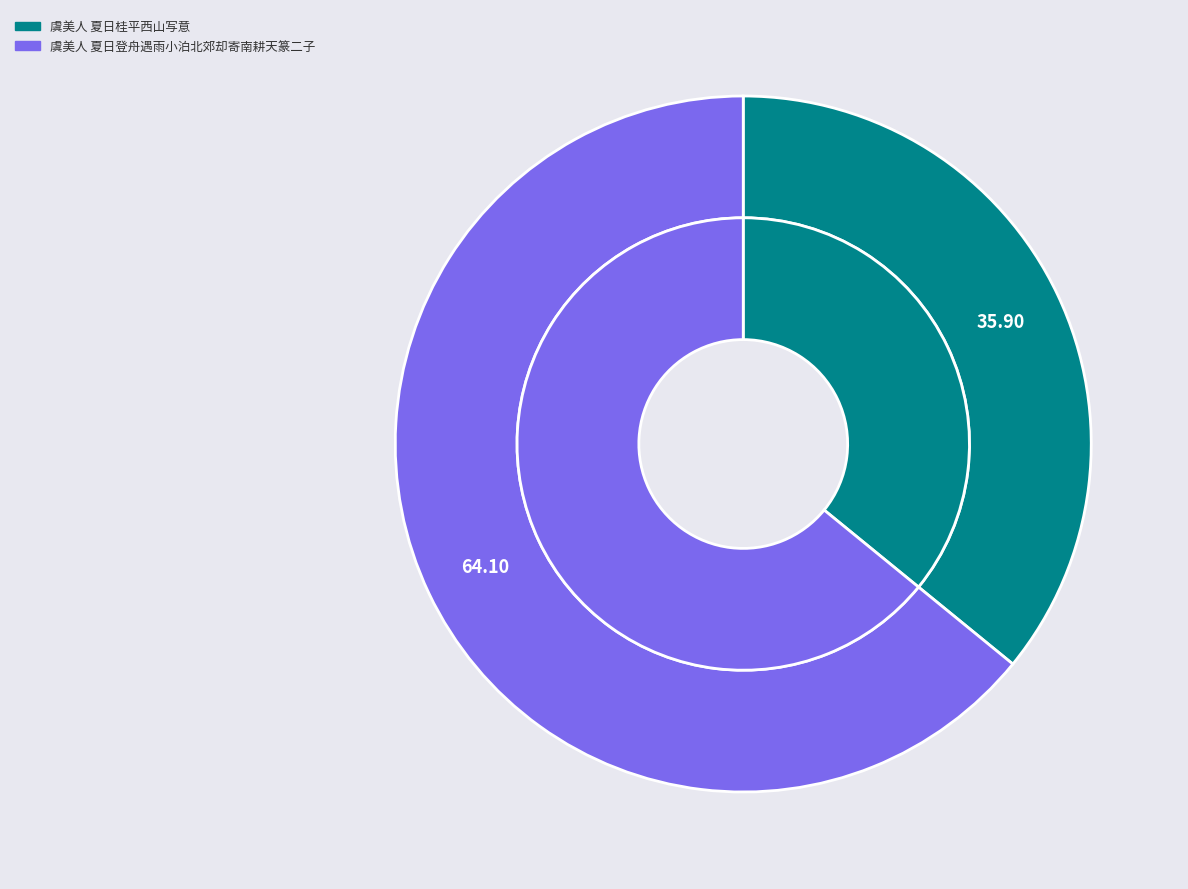

What percentage is NOT represented by 虞美人 夏日登舟遇雨小泊北郊却寄南耕天篆二子?

35.9%